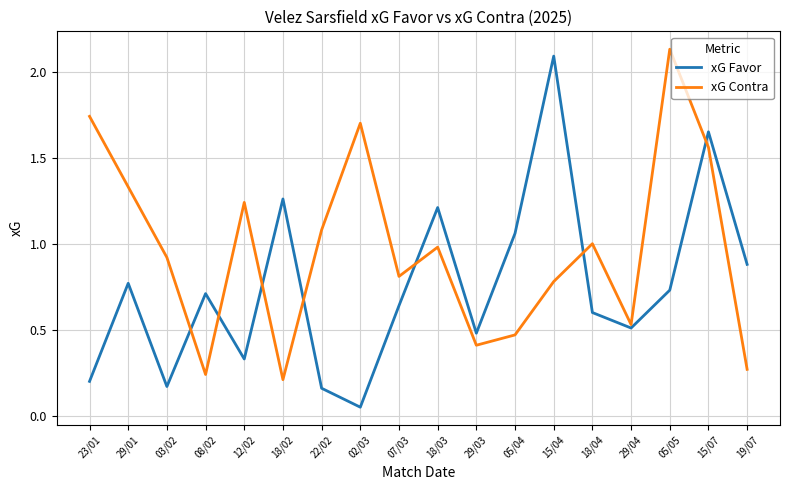

Is this an area chart (filled region under the line)?

No